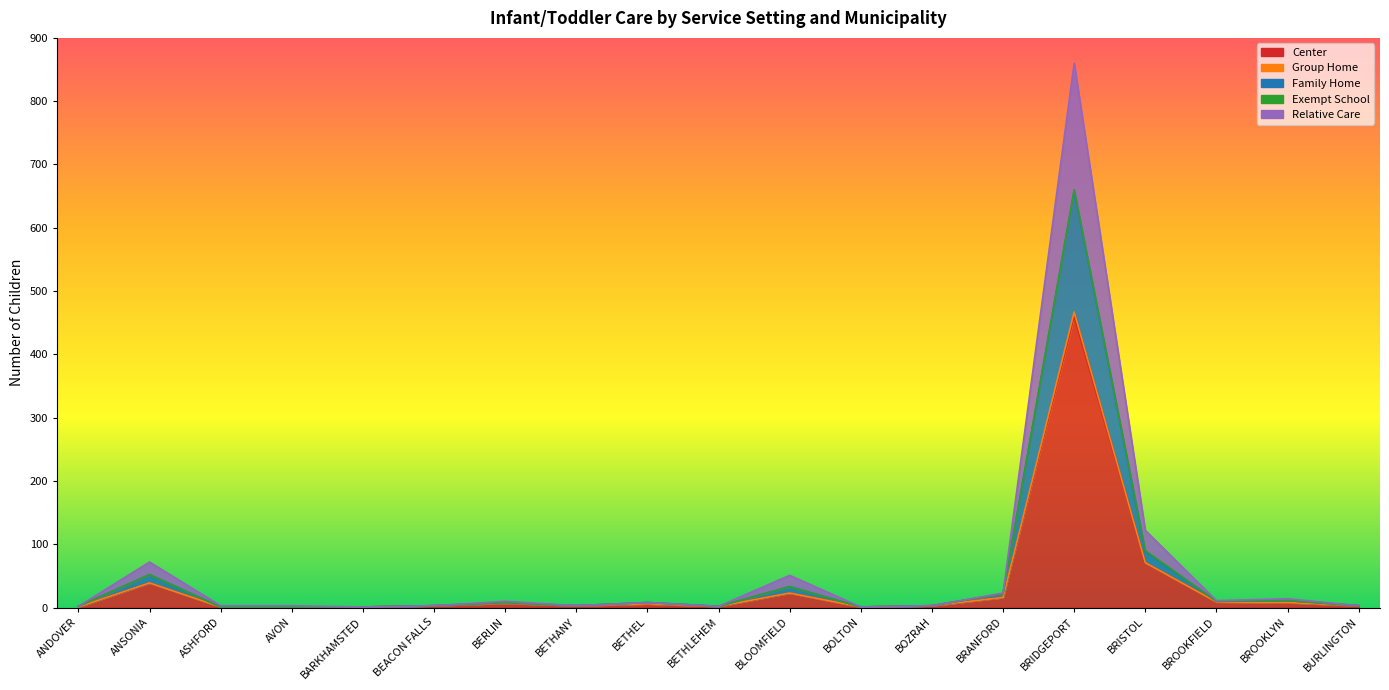

True or false: Family Home has more than 2 points higher than both neighbors.

True